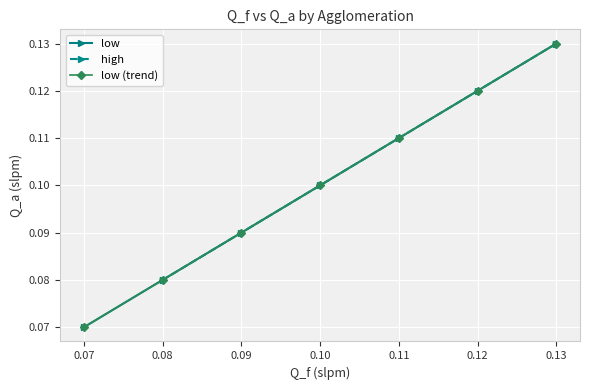

Count the low values in the range 0 to 1.

7